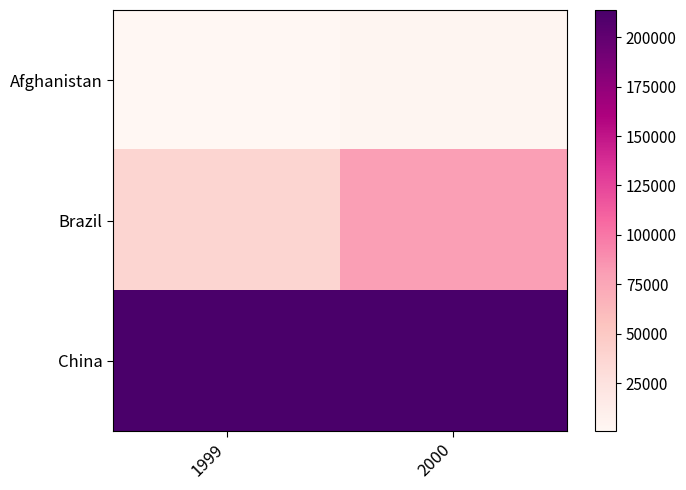

Which series has the largest range (max minus min)?

Brazil